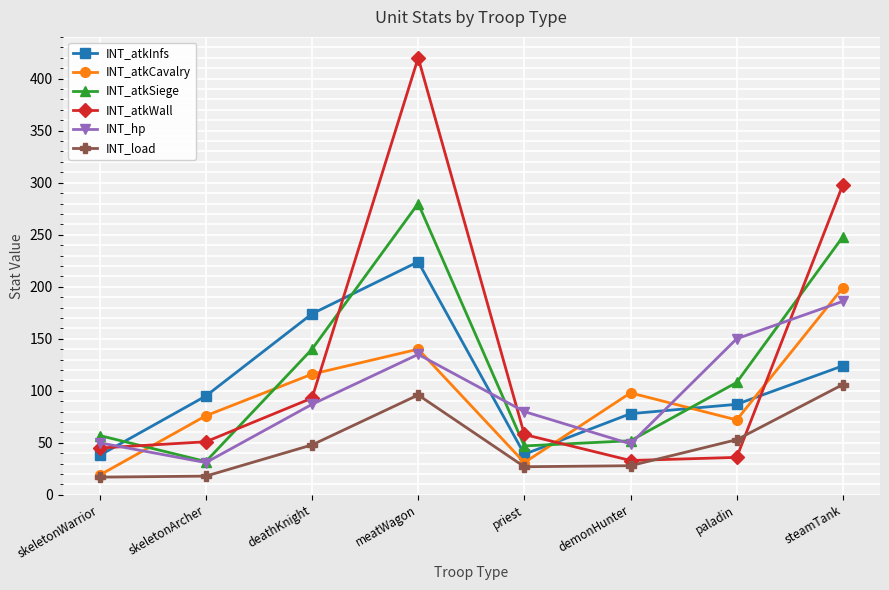

In INT_atkSiege, how many points are lower than both neighbors (excluding endpoints)?

2